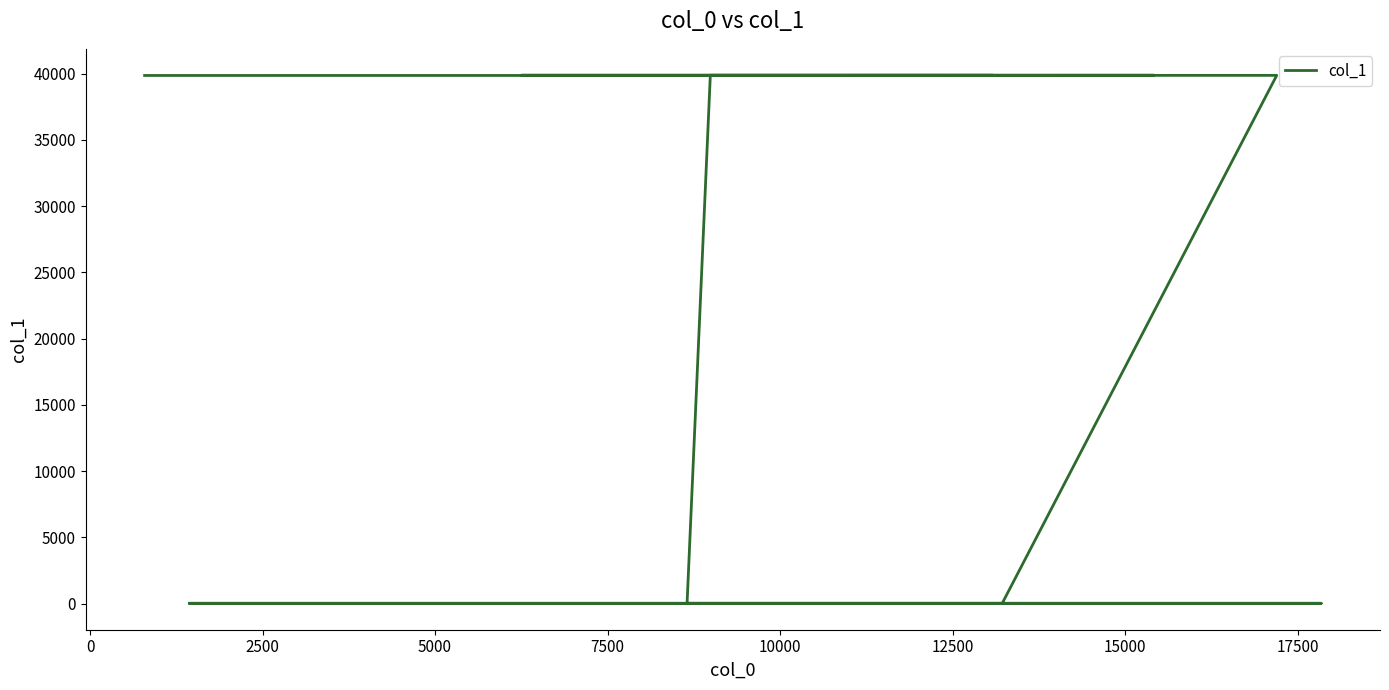

What is the approximate value at 10000?

39872